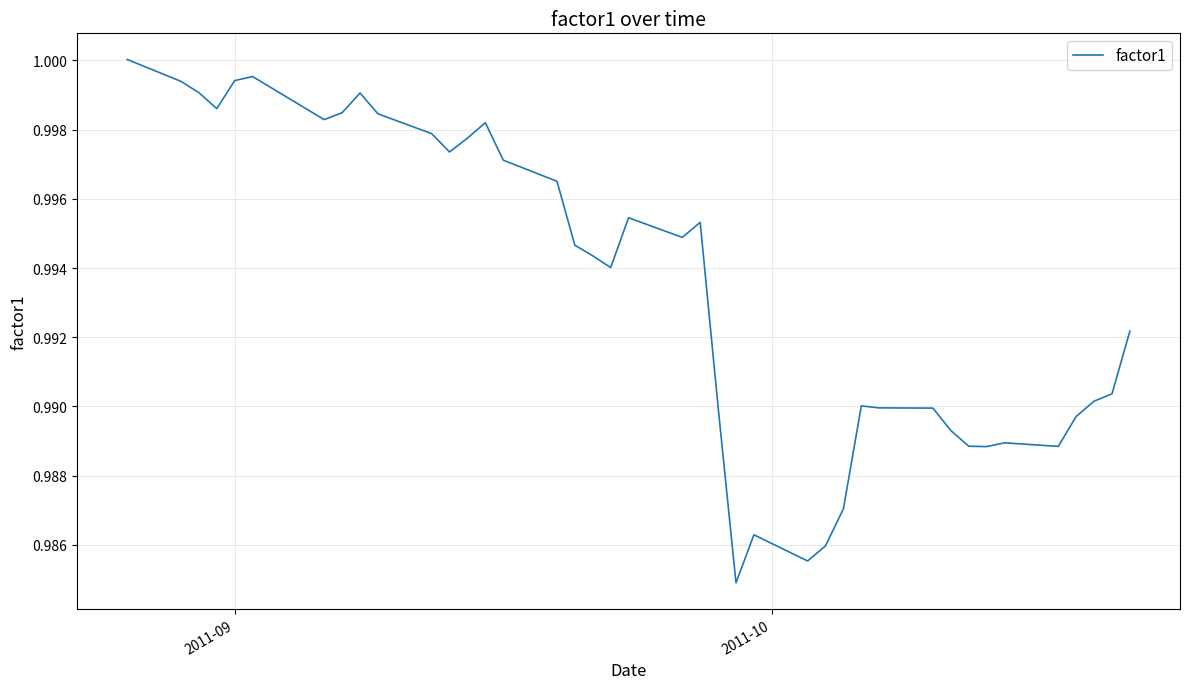

What is the value of the 4th point from the left?

1.0